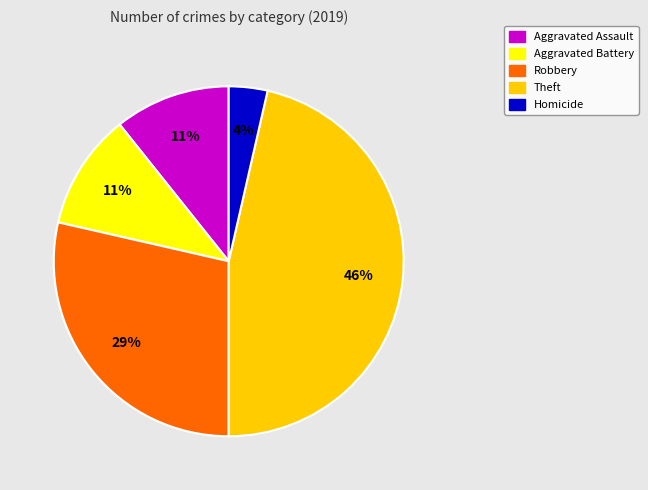

Between Homicide and Aggravated Assault, which is larger?

Aggravated Assault